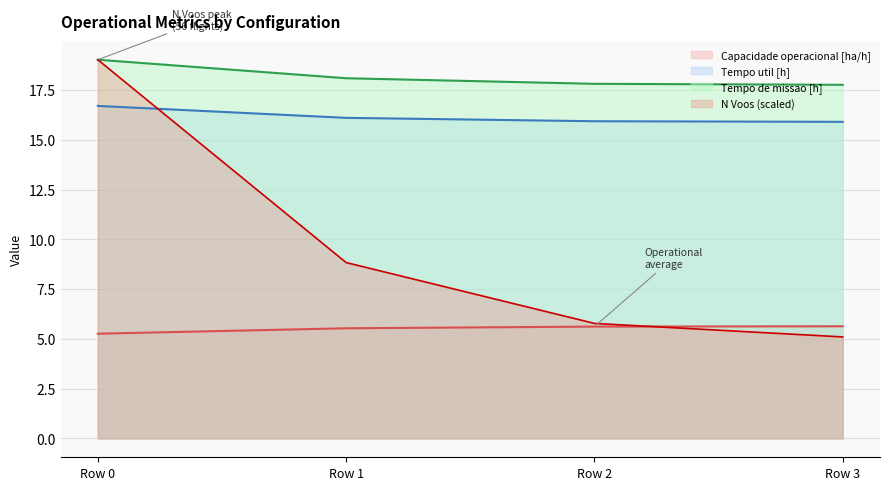

True or false: Tempo de missao [h] has a value of 19.0 at Row 0.

True